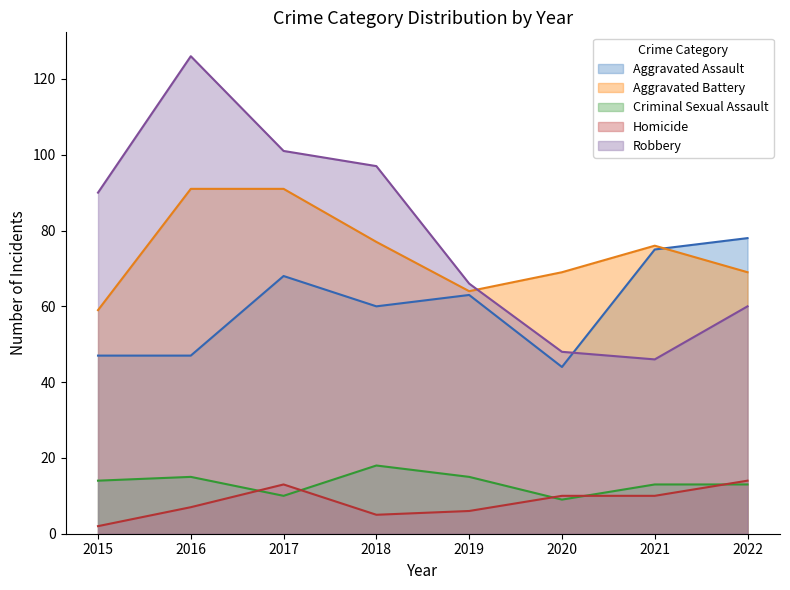

Does the chart display data point markers on the line(s)?

No